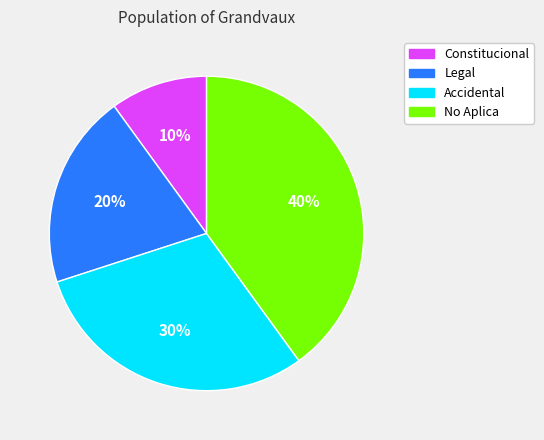

To the nearest percent, what percentage of the pie is Constitucional?

10%